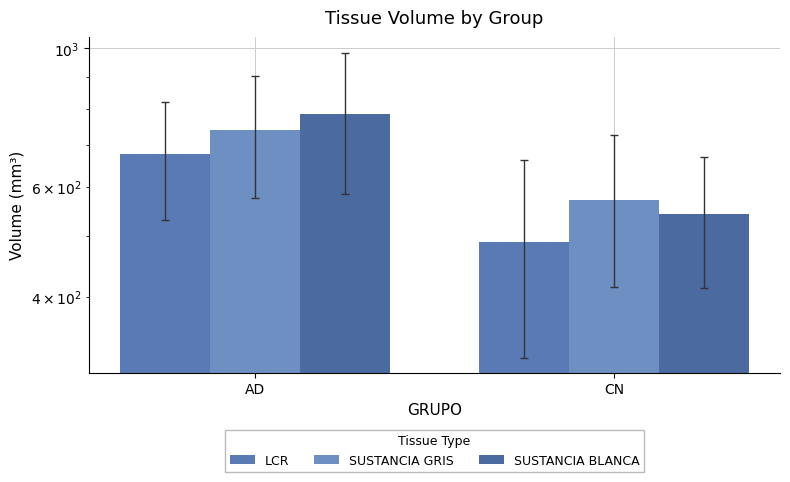

What is the sum of the SUSTANCIA GRIS values at CN and AD?

1309.2